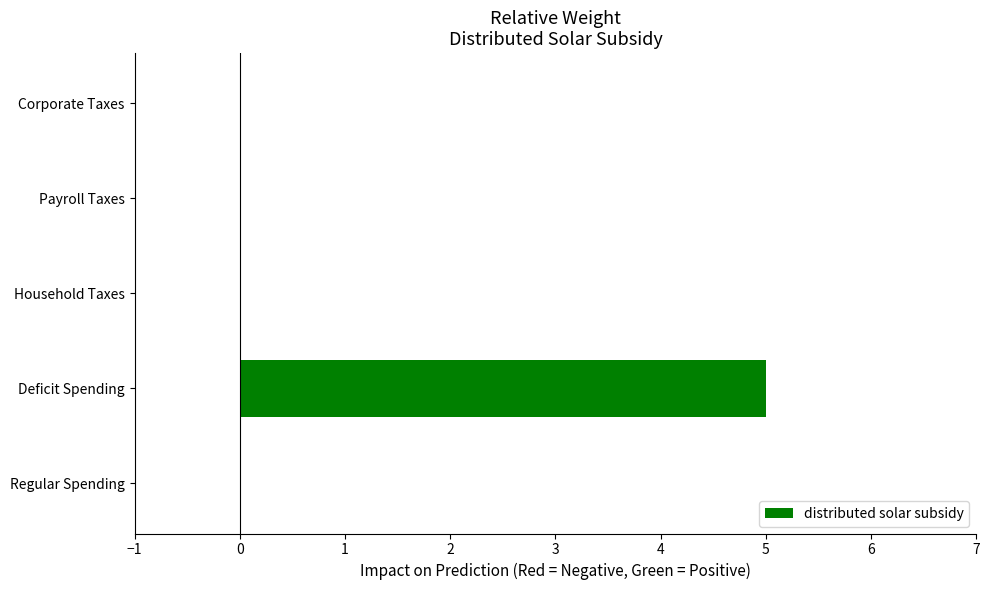

What is the change in value from Deficit Spending to Household Taxes?

-5